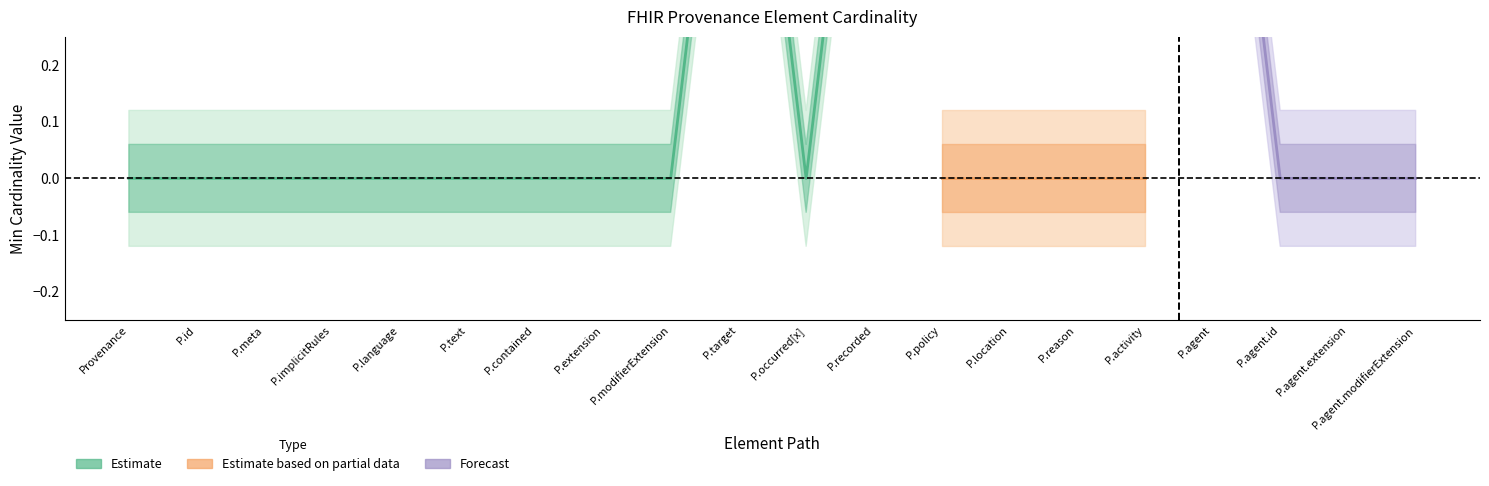

Reading left to right, list all the values displayed in this chart.

Min: 0	0	0	0	0	0	0	0	0	1	0	1	0	0	0	0	1	0	0	0
Base Min: 0	0	0	0	0	0	0	0	0	1	0	1	0	0	0	0	1	0	0	0